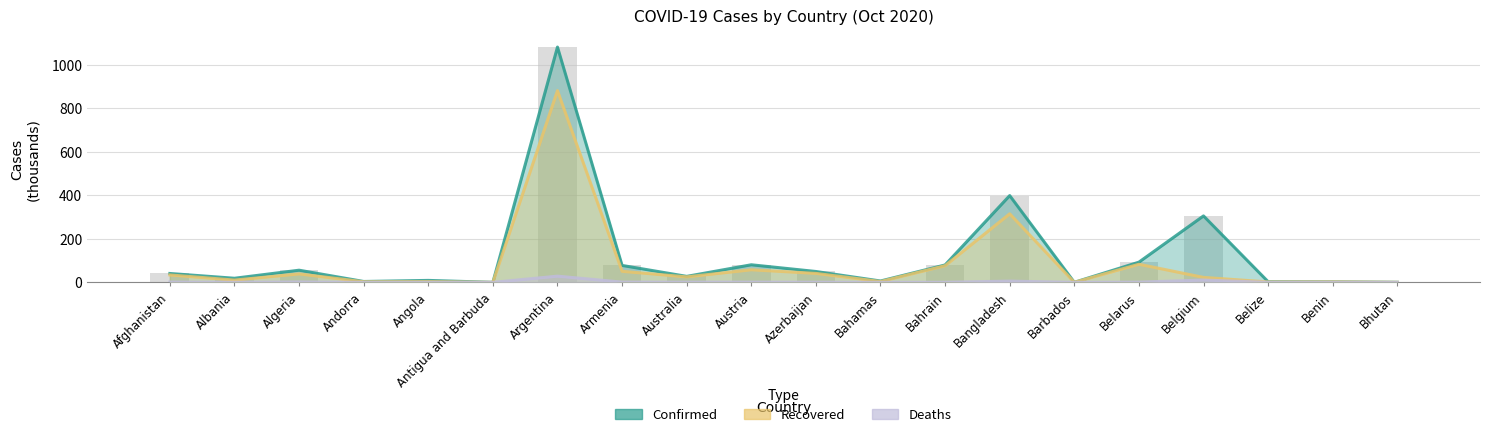

What is the spread (max minus min) of values at Algeria?

54.0